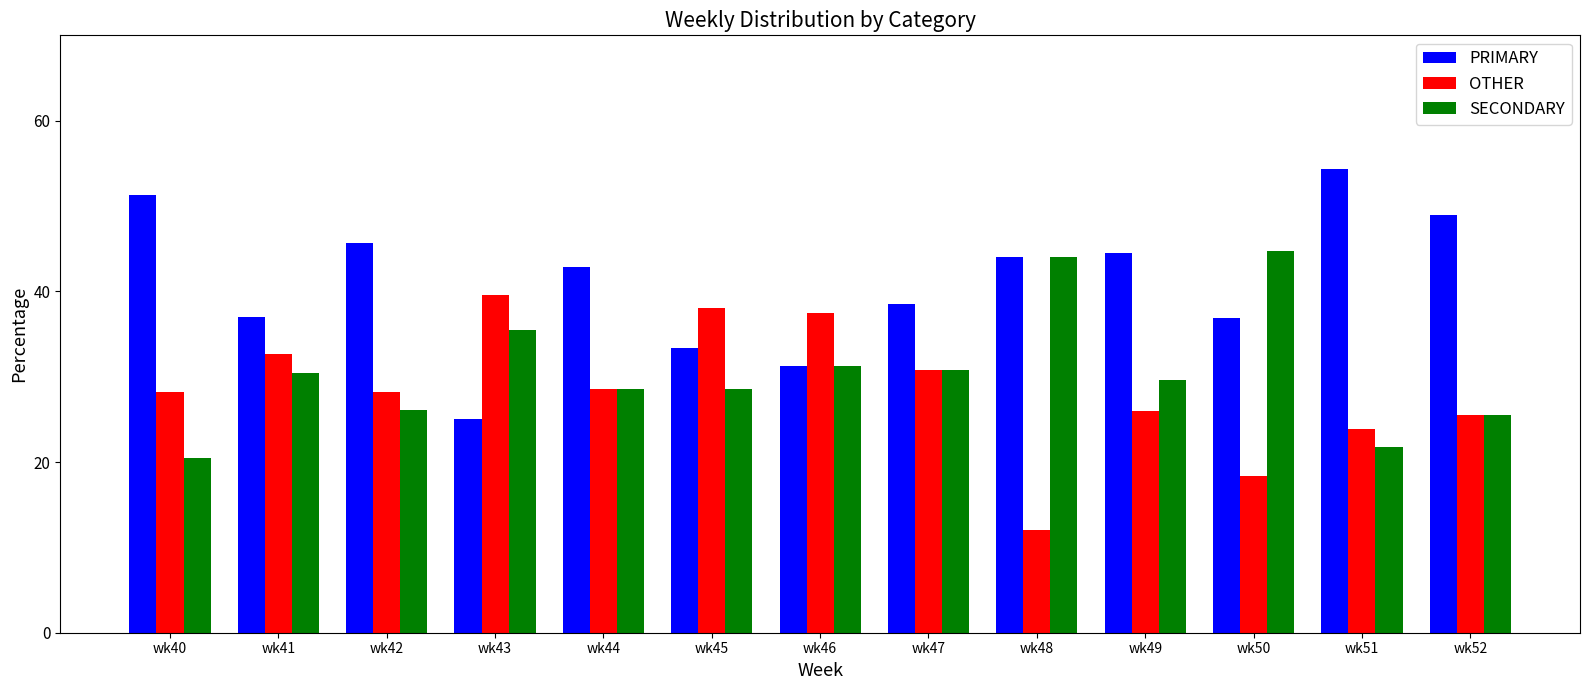

Which category has the highest value across all series?

wk51